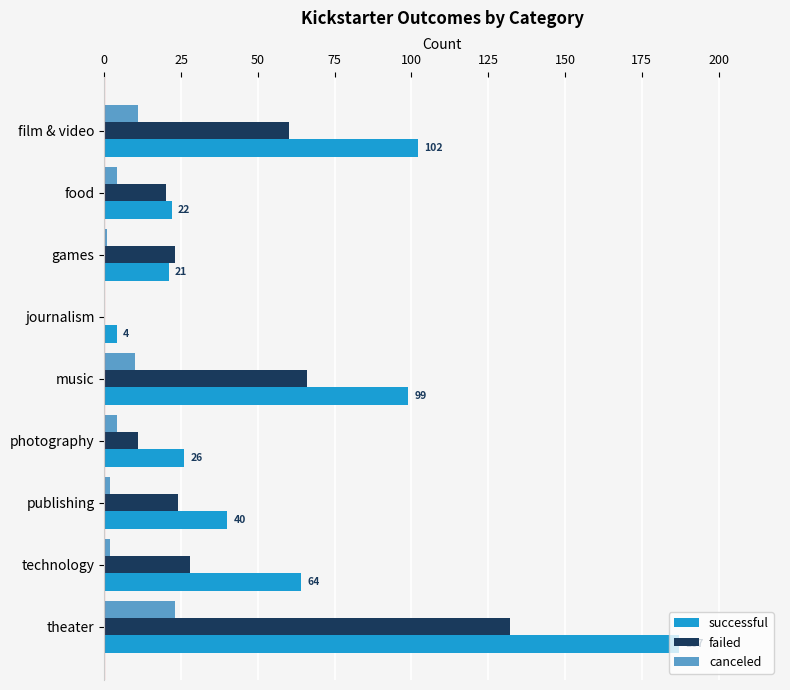

At which category is the sum across all series the highest?

theater